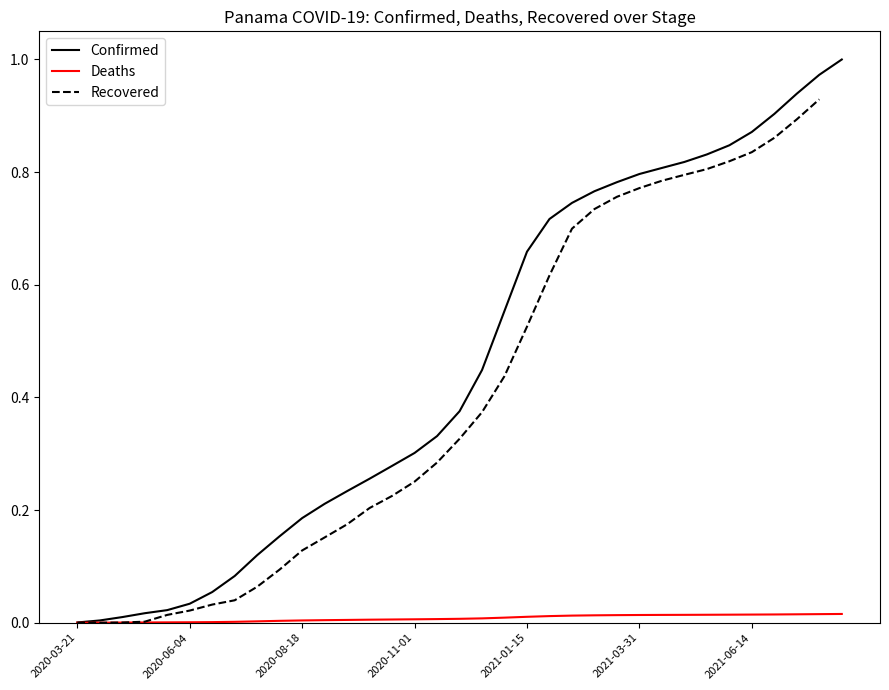

Which series has the widest spread of values?

Confirmed